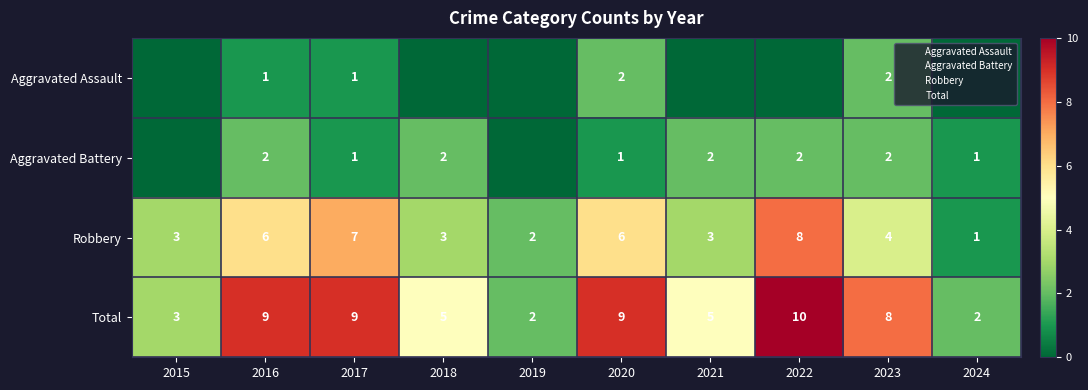

True or false: Aggravated Assault has a value of 0 at 2024.

True